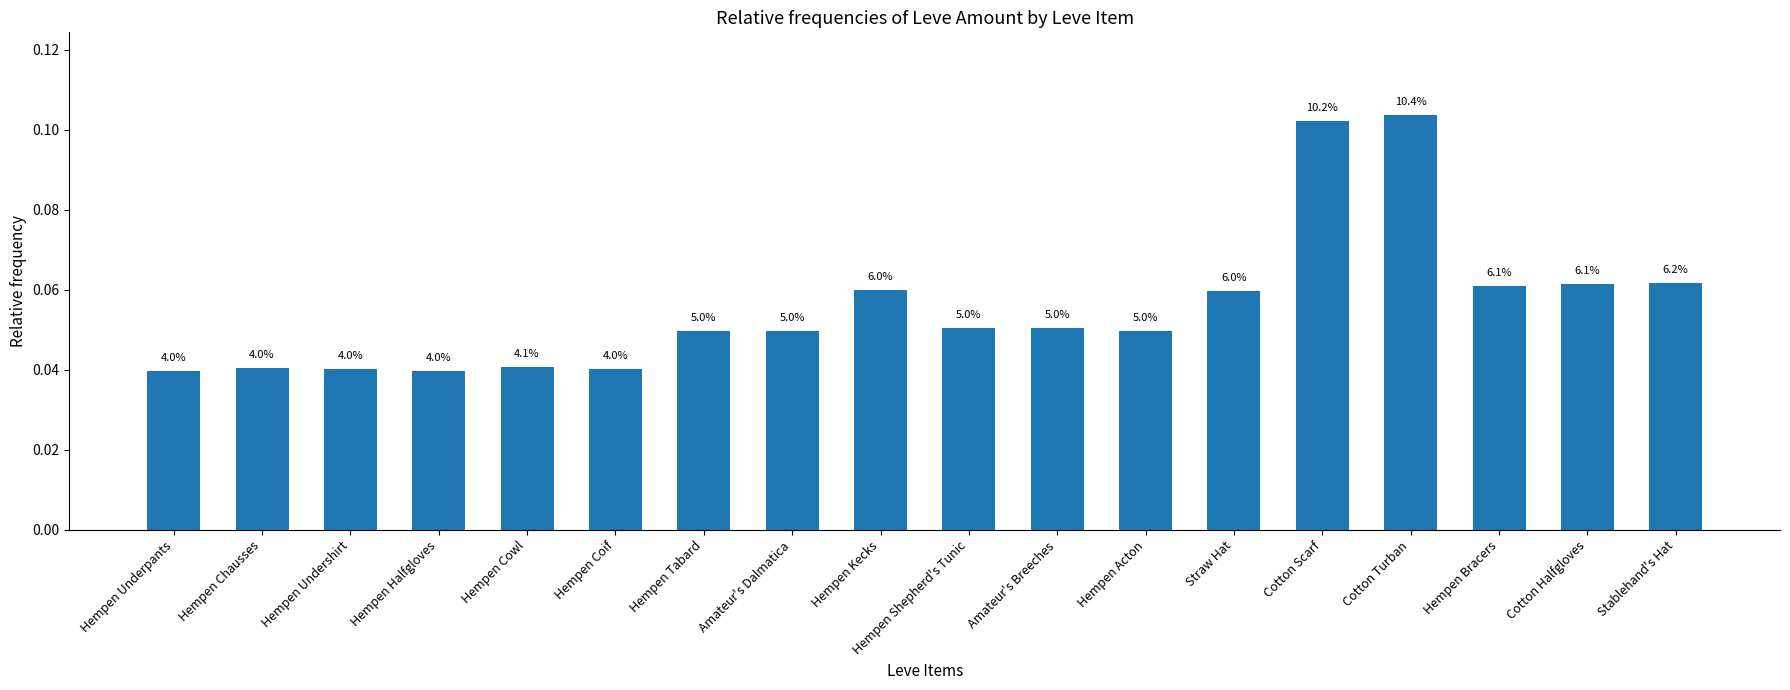

What is the value of the 18th bar from the left?

0.1